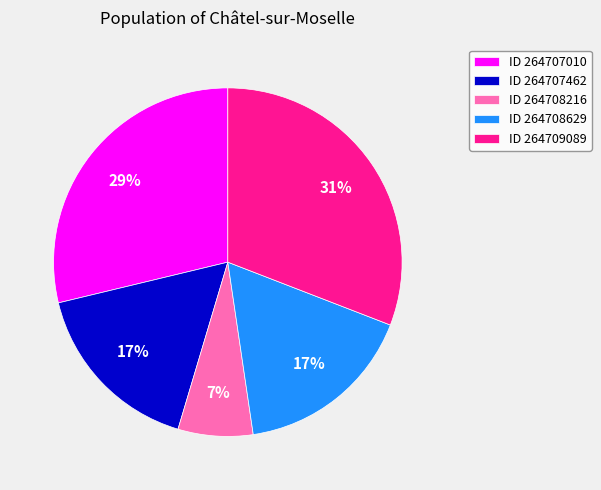

The ID 264707462 slice represents 17% of the pie. True or false?

True